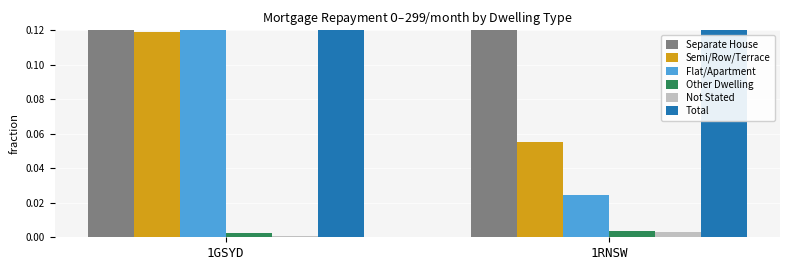

Reading right to left, extract all data points from this chart.

Separate House: 1RNSW=0.9	1GSYD=0.7
Semi/Row/Terrace: 1RNSW=0.1	1GSYD=0.1
Flat/Apartment: 1RNSW=0.0	1GSYD=0.2
Other Dwelling: 1RNSW=0.0	1GSYD=0.0
Not Stated: 1RNSW=0.0	1GSYD=0.0
Total: 1RNSW=1.0	1GSYD=1.0